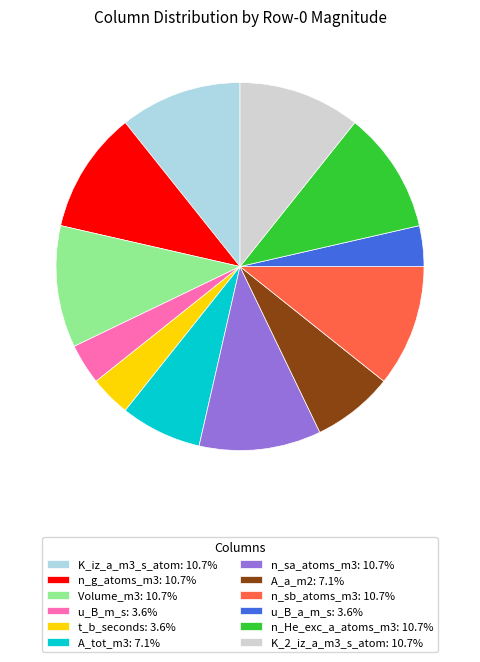

What is the ratio of the value at A_tot_m3: 7.1% to the value at t_b_seconds: 3.6%?

2.0